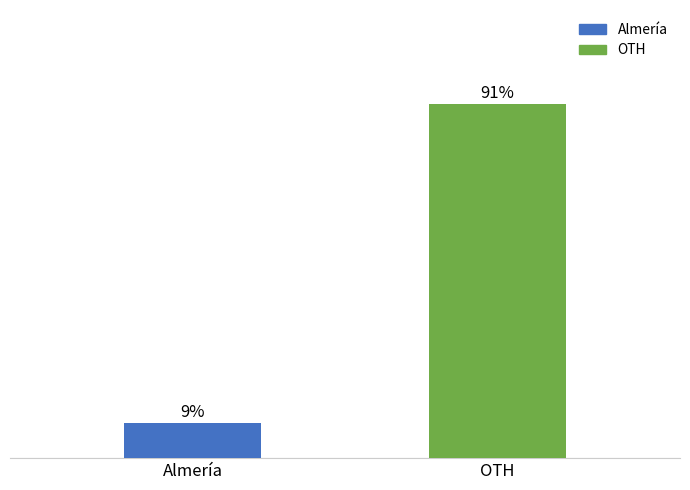

Which category has the highest value across all series?

OTH